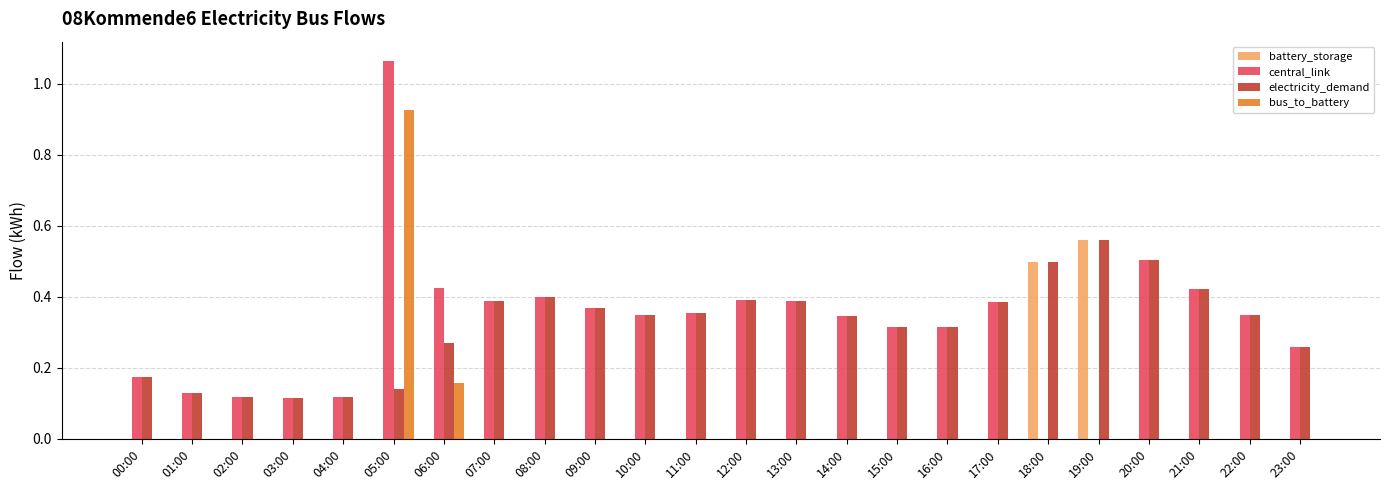

How many groups of bars are there?

24